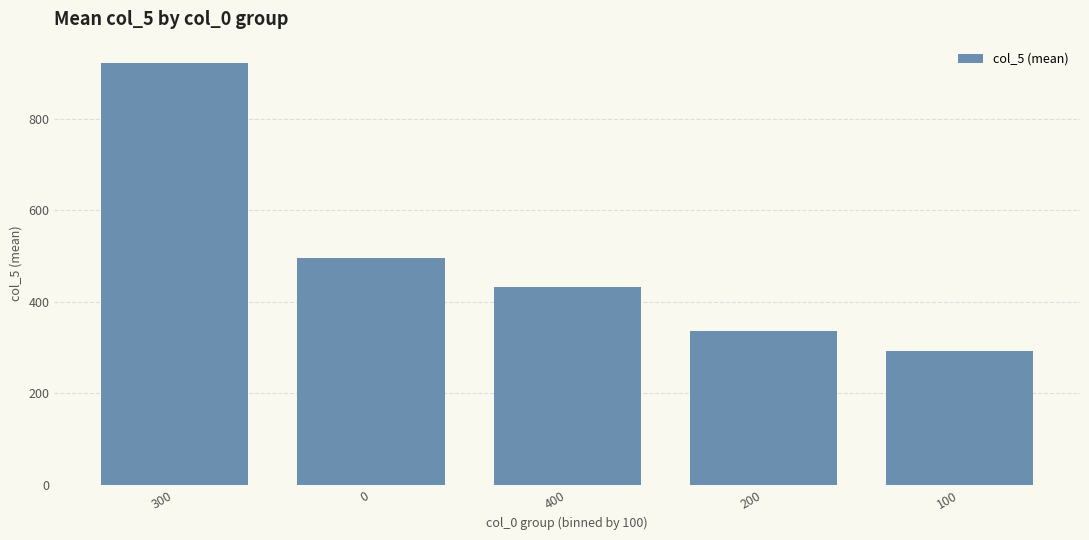

Reading right to left, extract all data points from this chart.

100=291.8	200=336.3	400=433.2	0=495.4	300=923.0